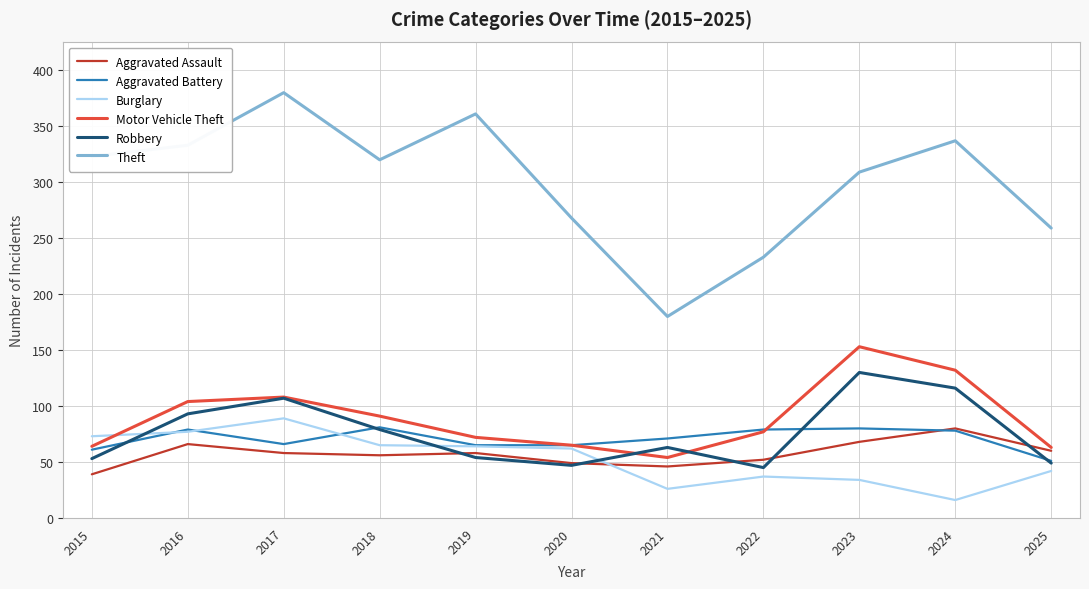

Does the chart have visible grid lines?

Yes